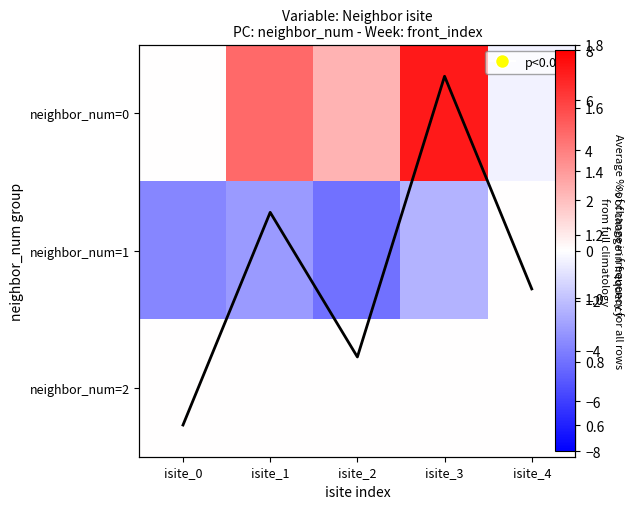

What is the difference between the maximum and second lowest values in the neighbor_num=1 series?

3.8